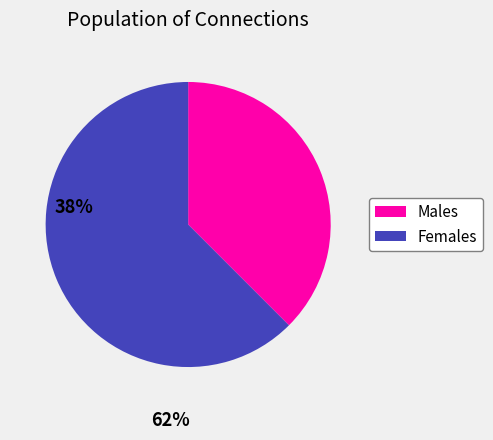

What is the largest slice in the pie chart?

Females